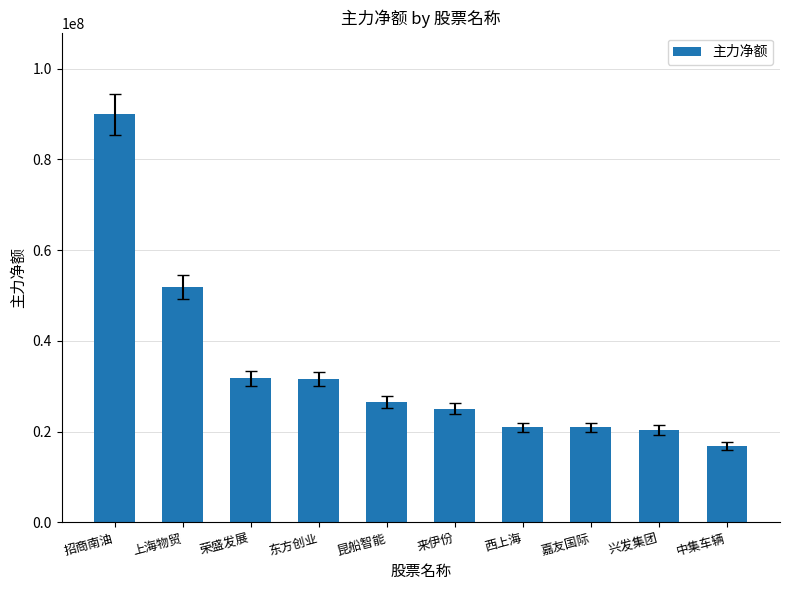

Are the bars grouped side by side (vs. stacked)?

No